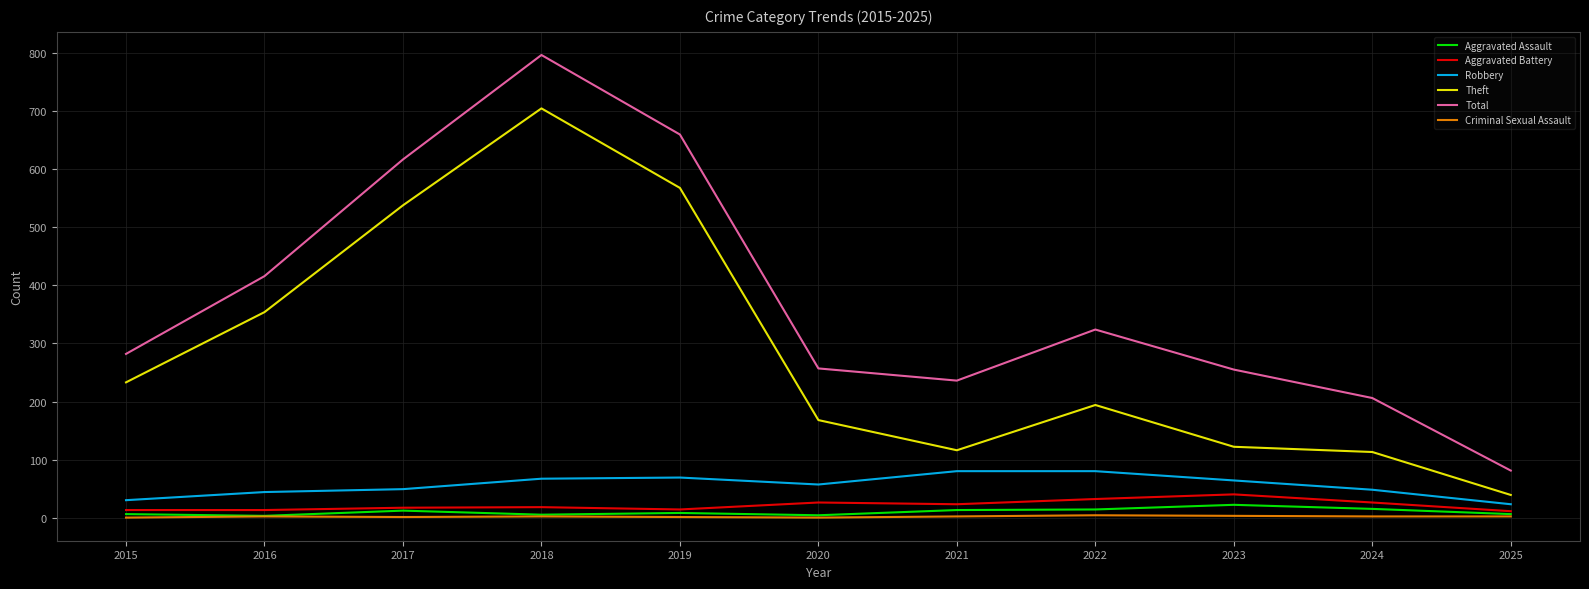

At which category is the sum across all series the highest?

2018